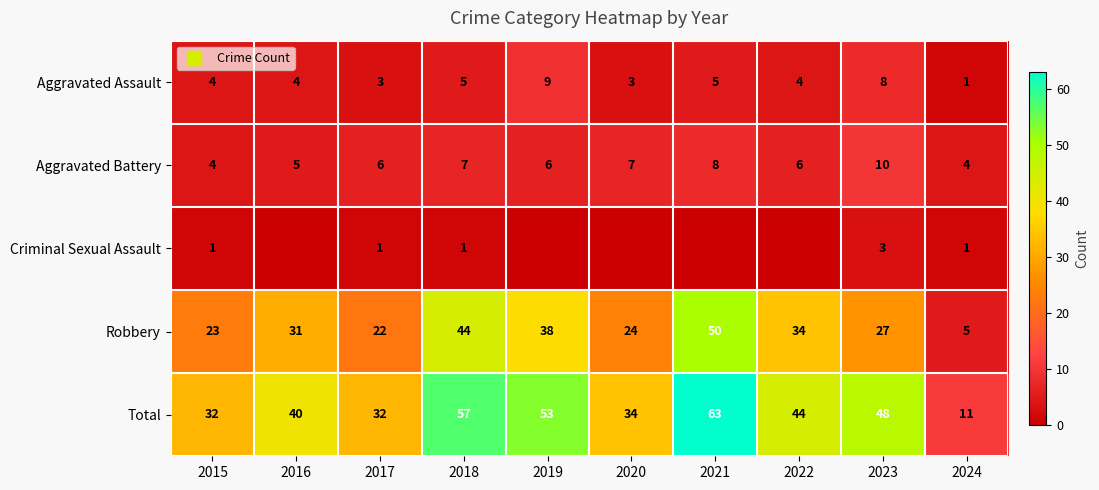

At 2015, list the series in order from largest to smallest.

Total, Robbery, Aggravated Assault, Aggravated Battery, Criminal Sexual Assault